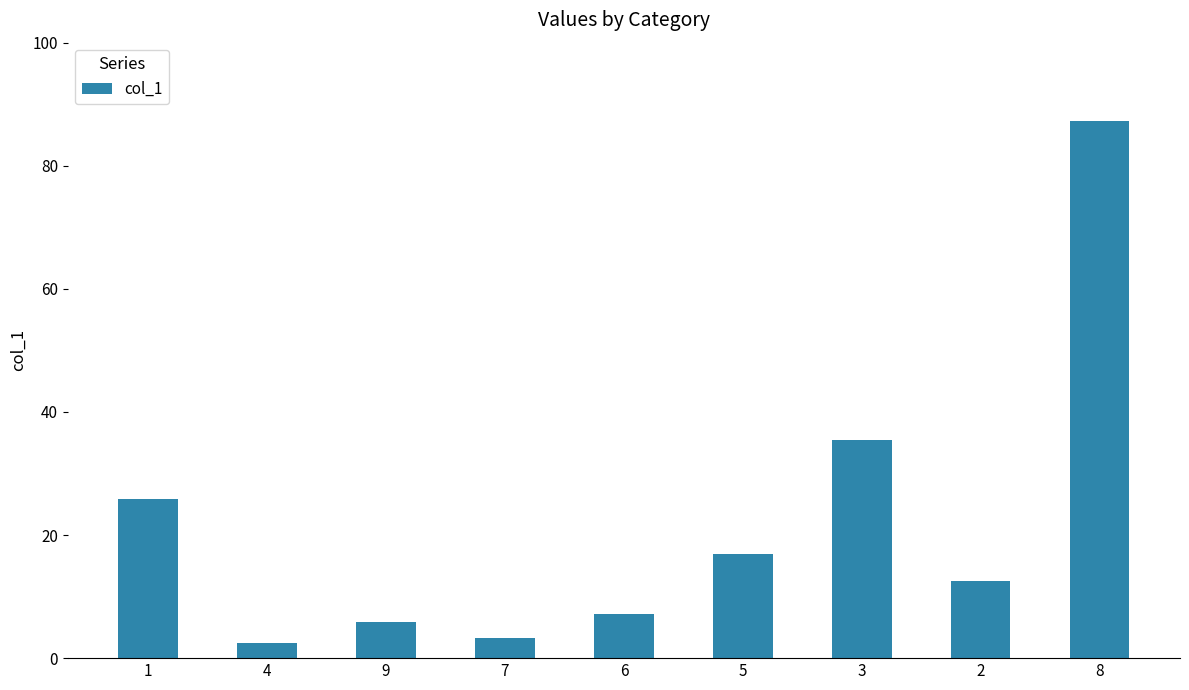

How many categories are shown in the chart?

9